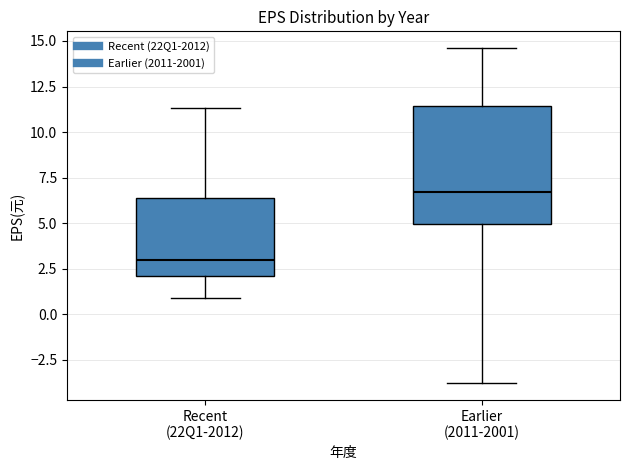

Which box is the tallest, from its lower edge to its upper edge?

Earlier (2011-2001)